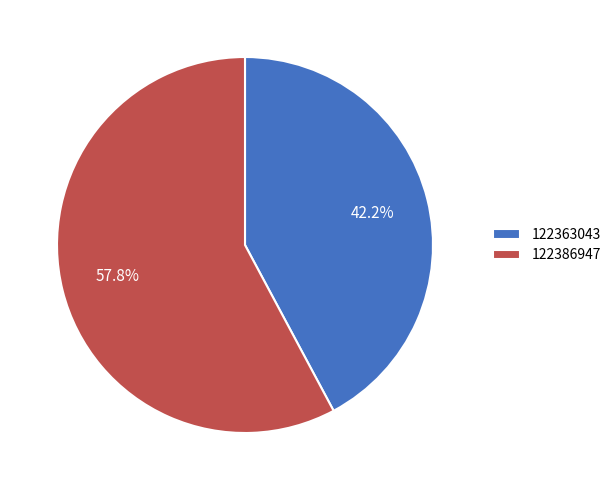

Do 122386947 and 122363043 together represent more than half of the pie?

Yes